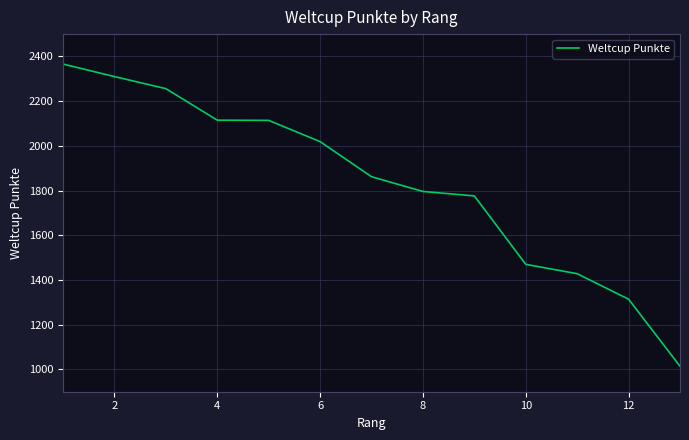

What is the smallest value displayed?

1014